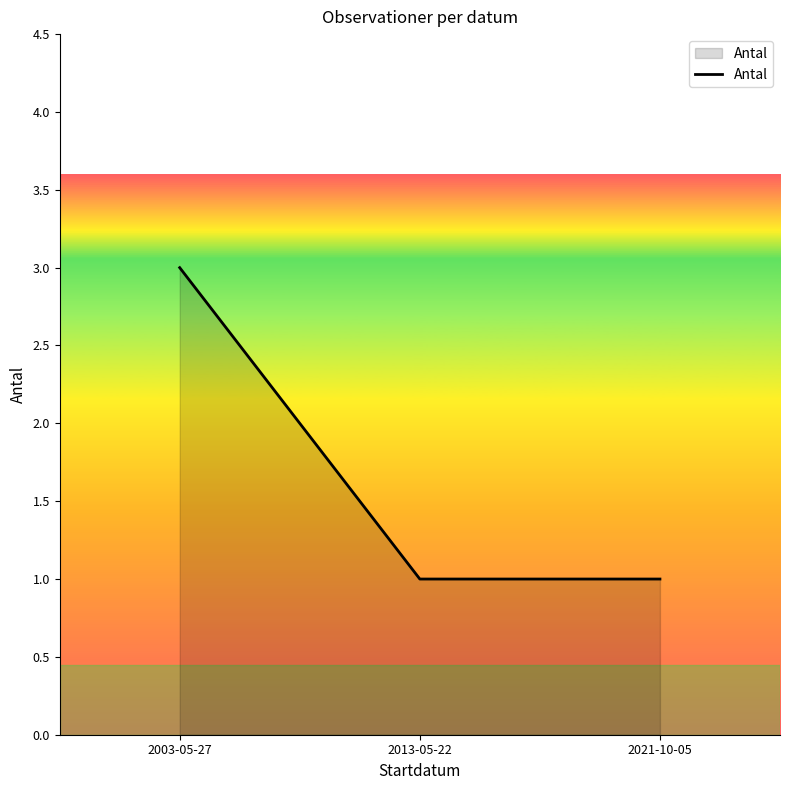

Approximately how many times larger is the value at 2021-10-05 compared to 2013-05-22?

1.0